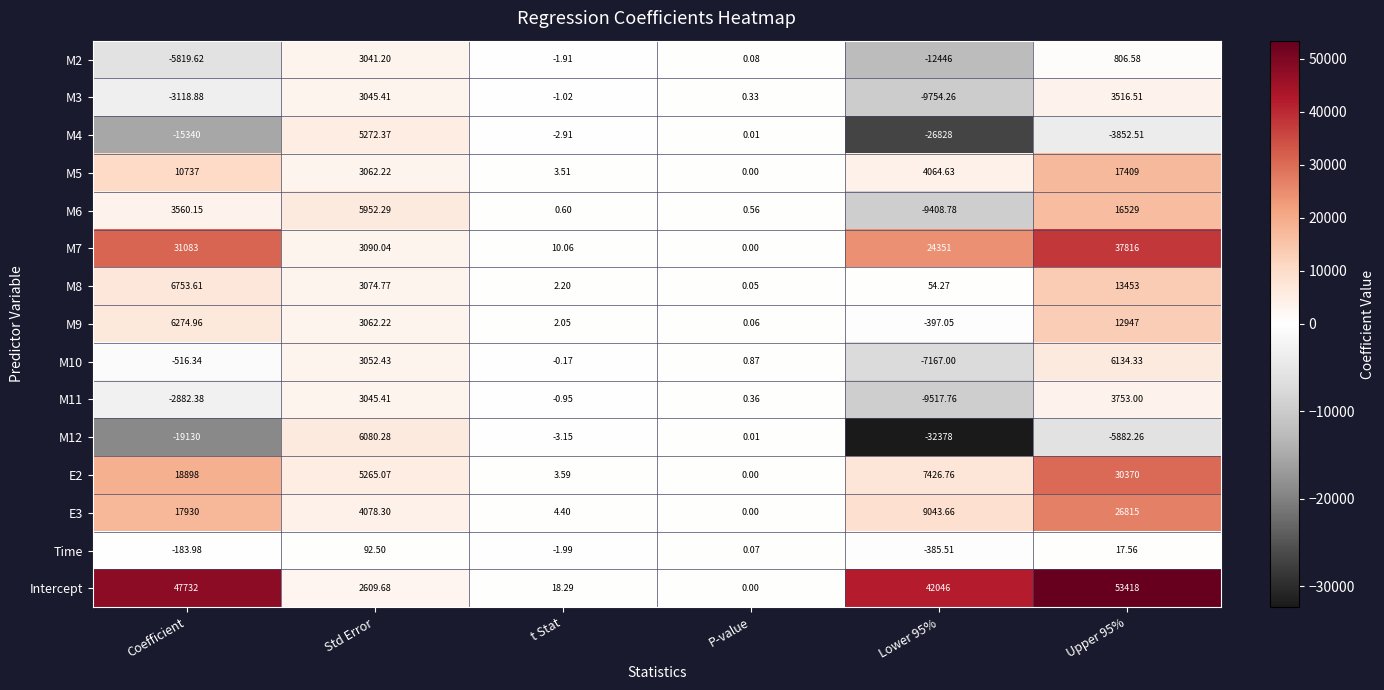

Is the value of M2 at Lower 95% greater than the value of M4 at t Stat?

No